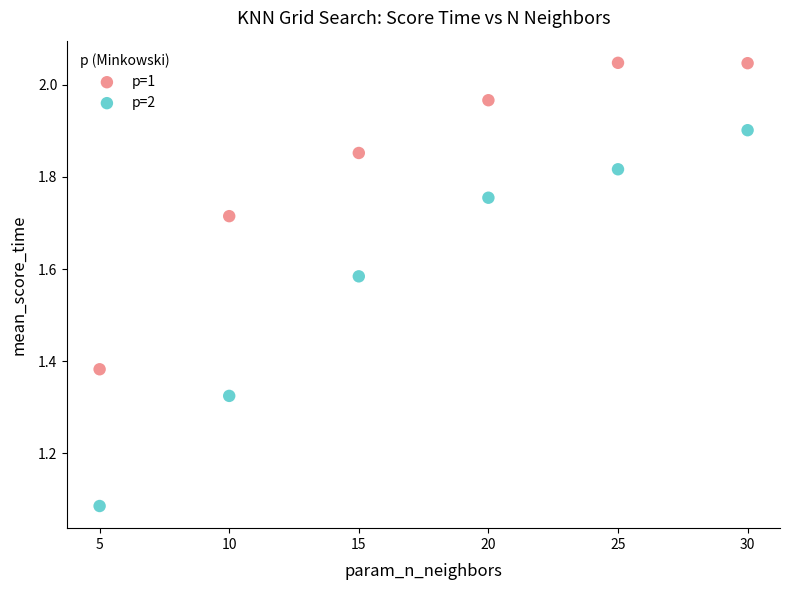

Which series reaches the minimum Y coordinate?

p=2